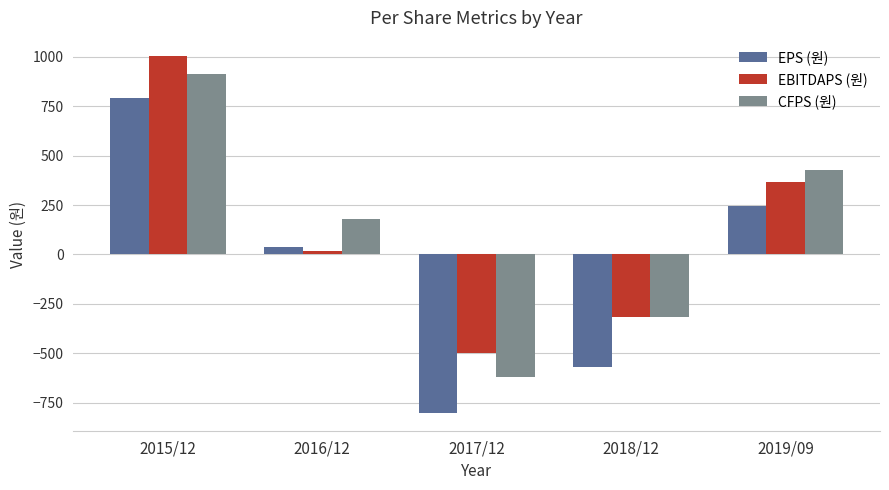

Which series has the largest range (max minus min)?

EPS (원)